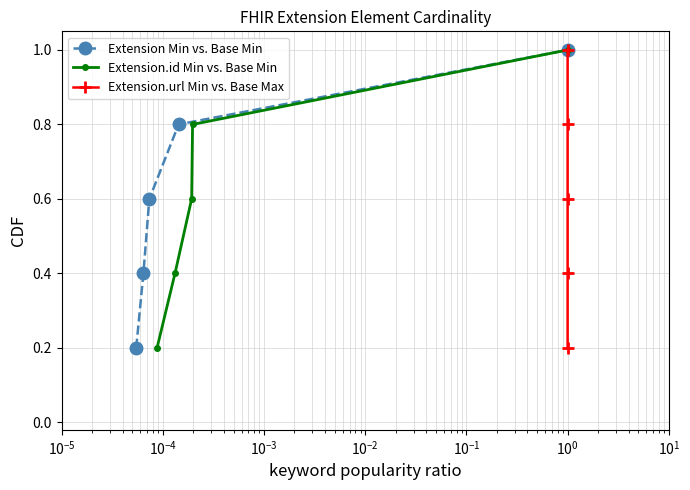

What is the difference between the maximum and minimum values in the Extension.url Min vs. Base Max series?

0.8